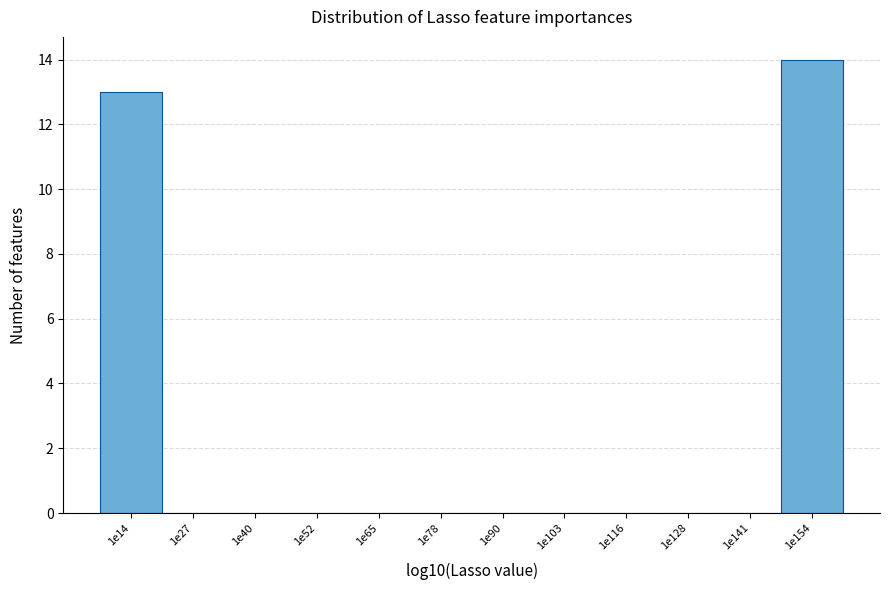

The chart shows a value of 13 at 1e14. True or false?

True